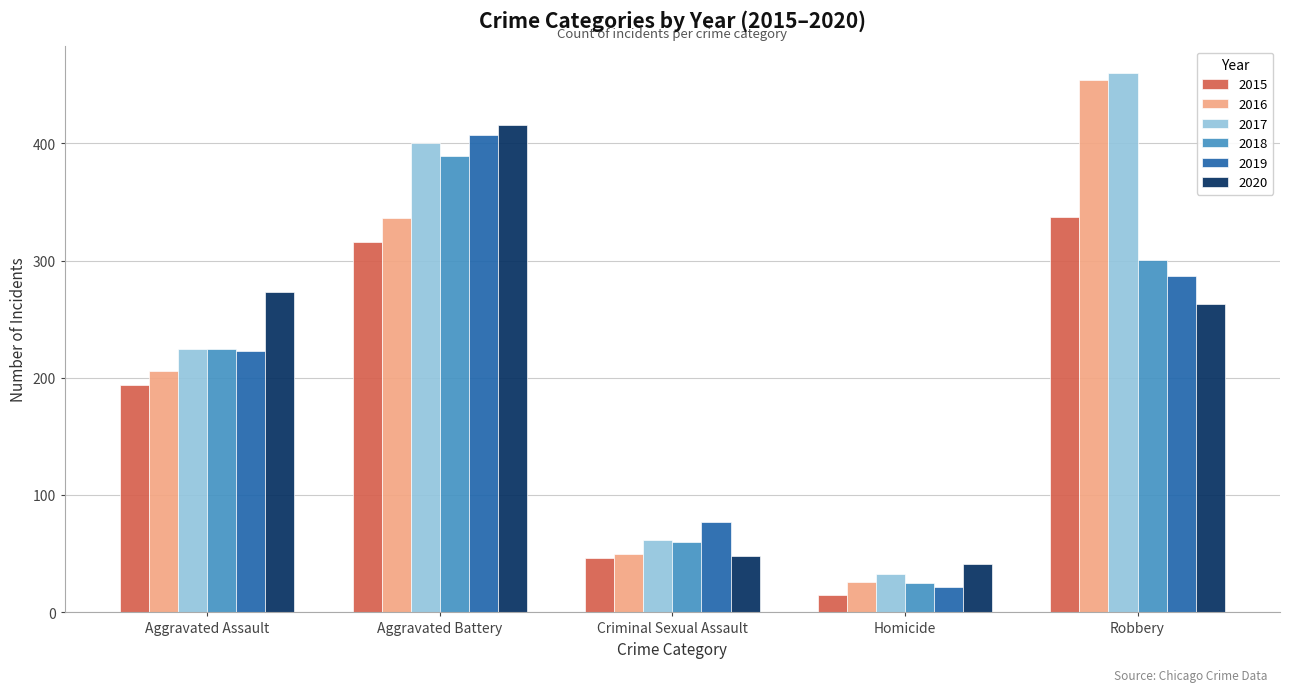

Count the number of categories in the chart.

5